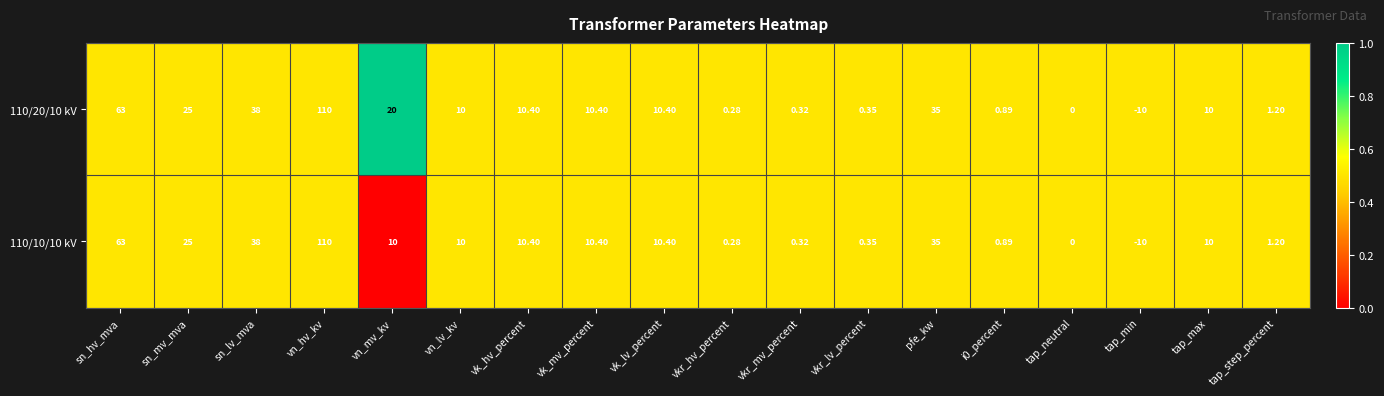

At which category does the chart reach its peak across all series?

vn_hv_kv